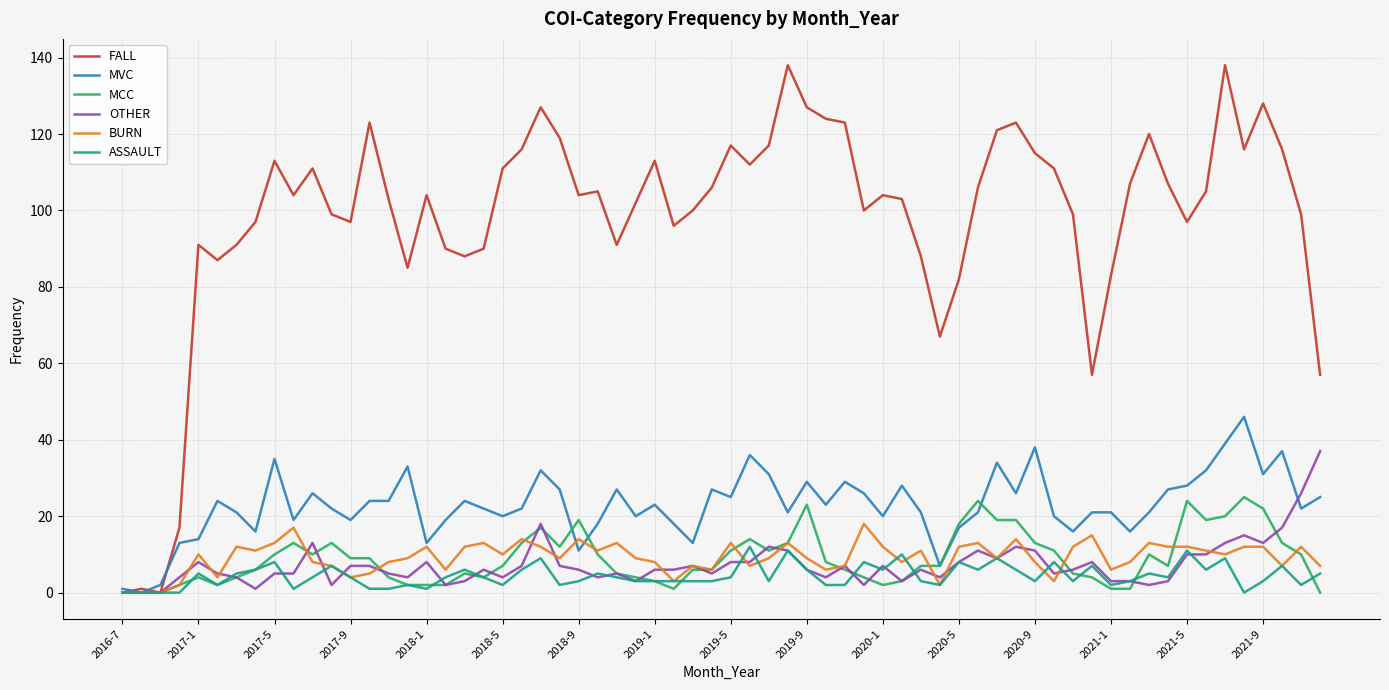

Which series has the widest spread of values?

FALL